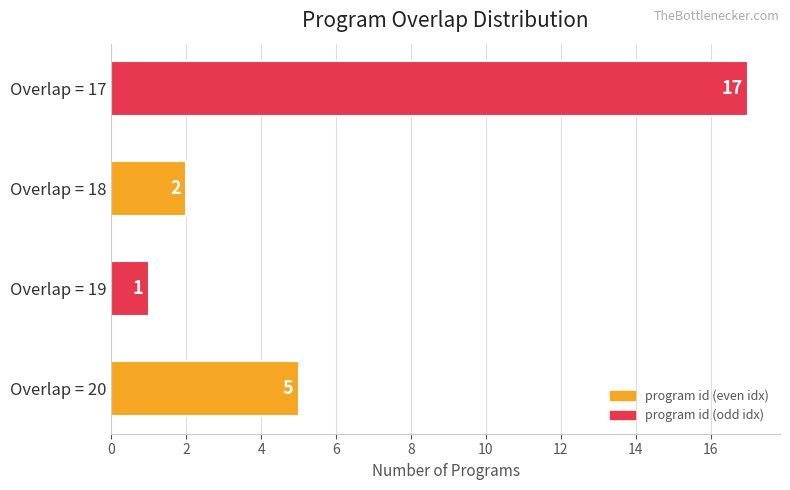

Approximately how many times larger is the value at Overlap = 20 compared to Overlap = 17?

0.3